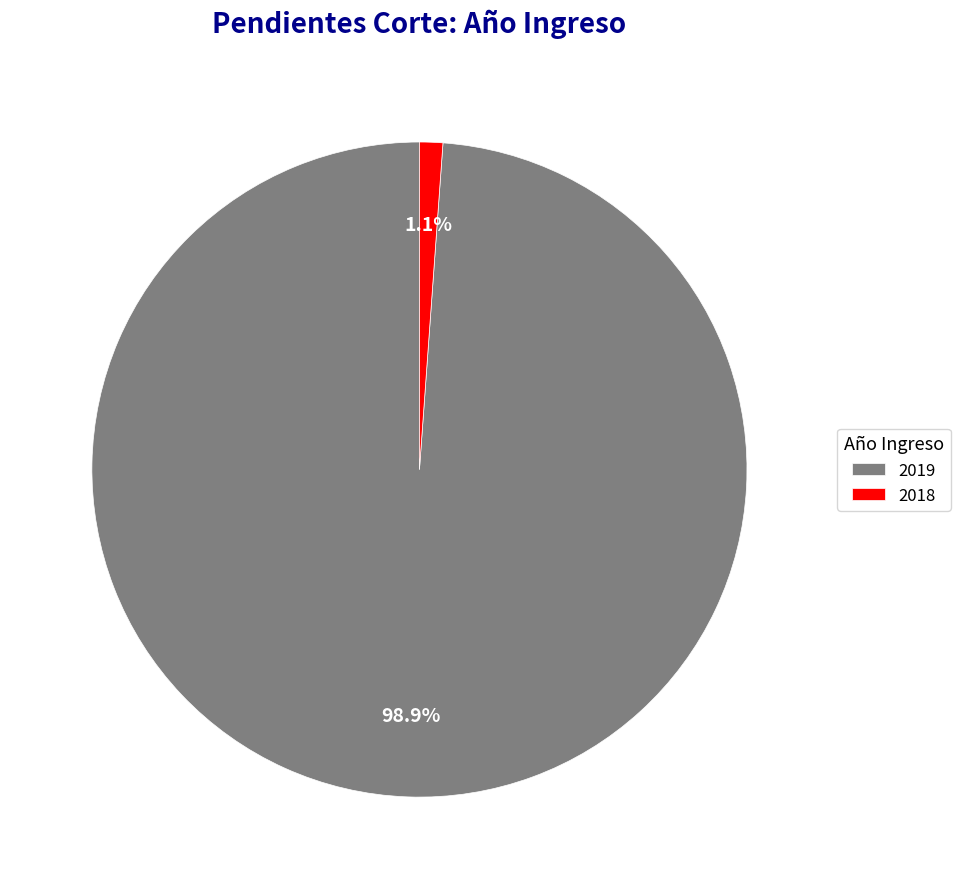

Count the number of slices in the pie.

2